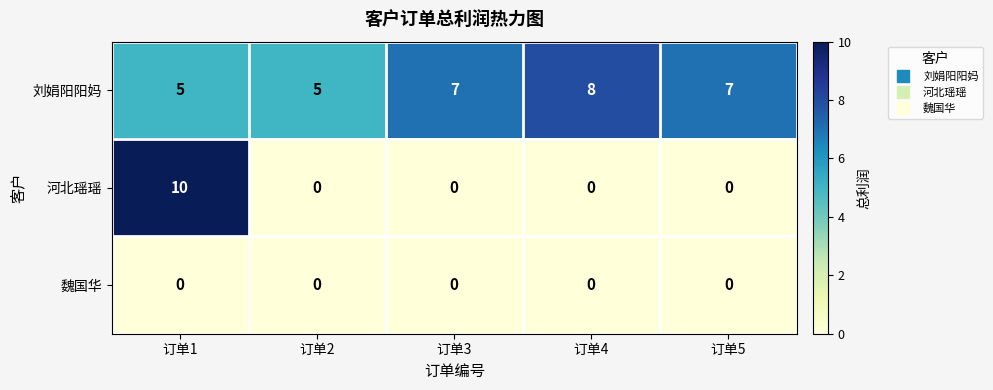

Which series has the largest range (max minus min)?

河北瑶瑶